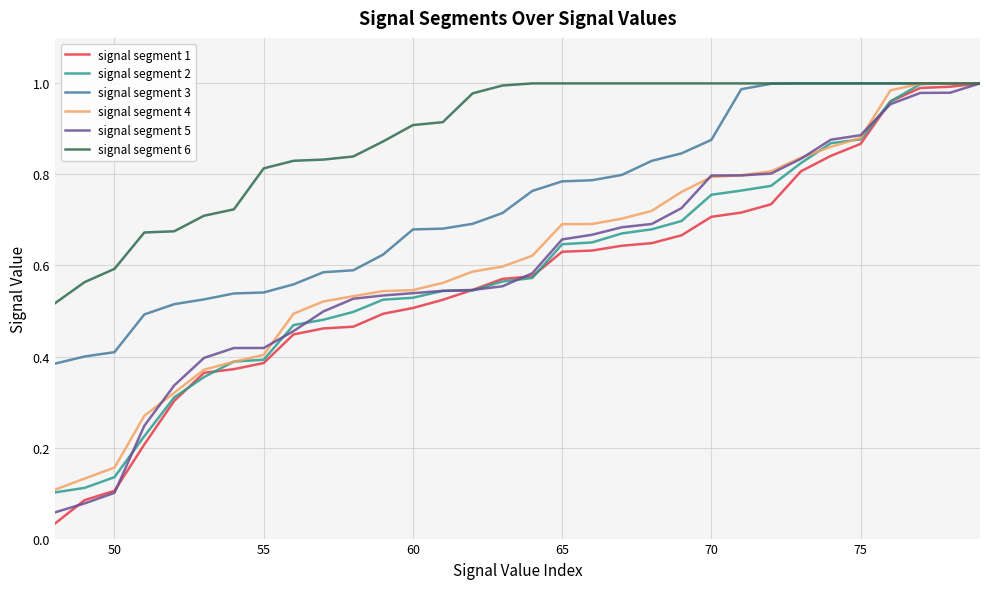

Reading left to right, list all the values displayed in this chart.

signal segment 1: 0.0	0.1	0.1	0.2	0.3	0.4	0.4	0.4	0.4	0.5	0.5	0.5	0.5	0.5	0.5	0.6	0.6	0.6	0.6	0.6	0.6	0.7	0.7	0.7	0.7	0.8	0.8	0.9	1.0	1.0	1.0	1.0
signal segment 2: 0.1	0.1	0.1	0.2	0.3	0.4	0.4	0.4	0.5	0.5	0.5	0.5	0.5	0.5	0.5	0.6	0.6	0.6	0.7	0.7	0.7	0.7	0.8	0.8	0.8	0.8	0.9	0.9	1.0	1.0	1.0	1.0
signal segment 3: 0.4	0.4	0.4	0.5	0.5	0.5	0.5	0.5	0.6	0.6	0.6	0.6	0.7	0.7	0.7	0.7	0.8	0.8	0.8	0.8	0.8	0.8	0.9	1.0	1.0	1.0	1.0	1.0	1.0	1.0	1.0	1.0
signal segment 4: 0.1	0.1	0.2	0.3	0.3	0.4	0.4	0.4	0.5	0.5	0.5	0.5	0.5	0.6	0.6	0.6	0.6	0.7	0.7	0.7	0.7	0.8	0.8	0.8	0.8	0.8	0.9	0.9	1.0	1.0	1.0	1.0
signal segment 5: 0.1	0.1	0.1	0.2	0.3	0.4	0.4	0.4	0.5	0.5	0.5	0.5	0.5	0.5	0.5	0.6	0.6	0.7	0.7	0.7	0.7	0.7	0.8	0.8	0.8	0.8	0.9	0.9	1.0	1.0	1.0	1.0
signal segment 6: 0.5	0.6	0.6	0.7	0.7	0.7	0.7	0.8	0.8	0.8	0.8	0.9	0.9	0.9	1.0	1.0	1.0	1.0	1.0	1.0	1.0	1.0	1.0	1.0	1.0	1.0	1.0	1.0	1.0	1.0	1.0	1.0